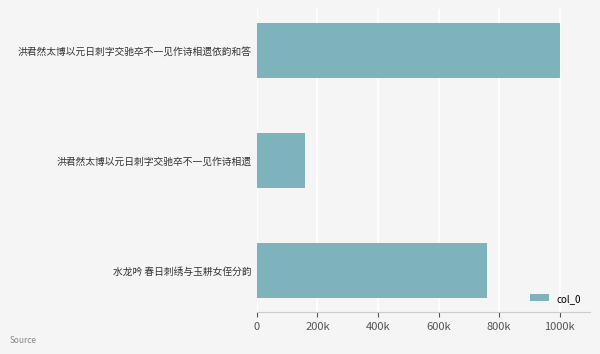

At which label is the value closest to 579373?

水龙吟 春日刺绣与玉耕女侄分韵